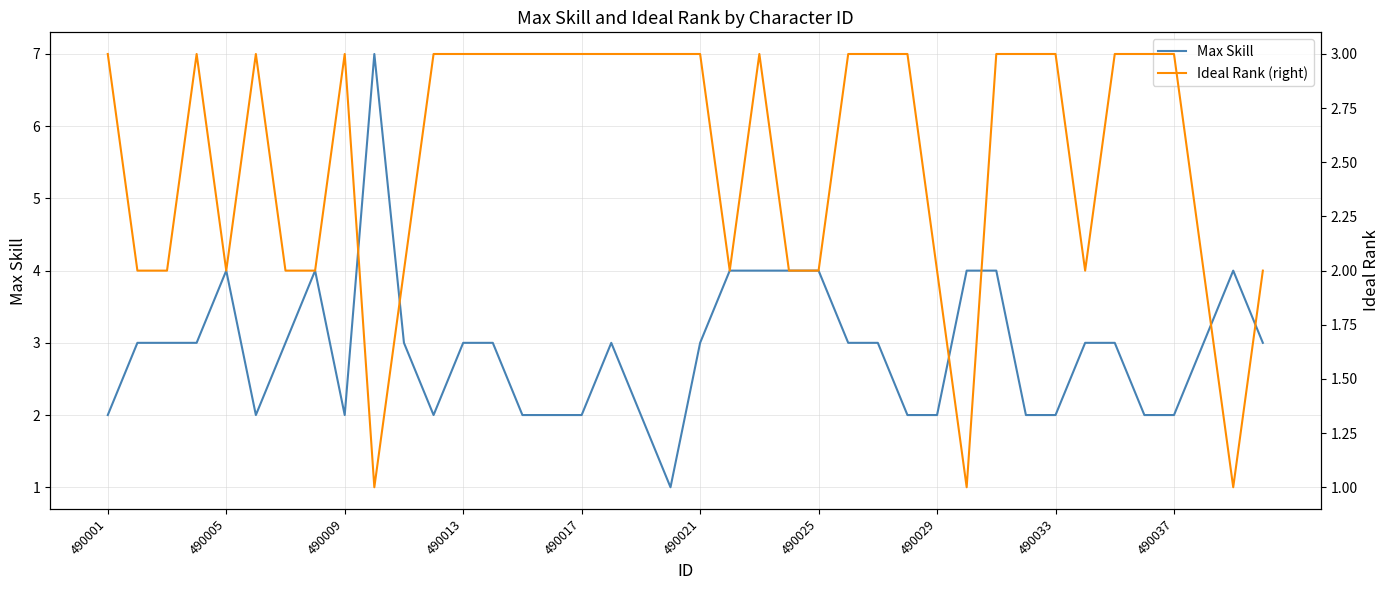

What is the highest value of the Max Skill series?

7